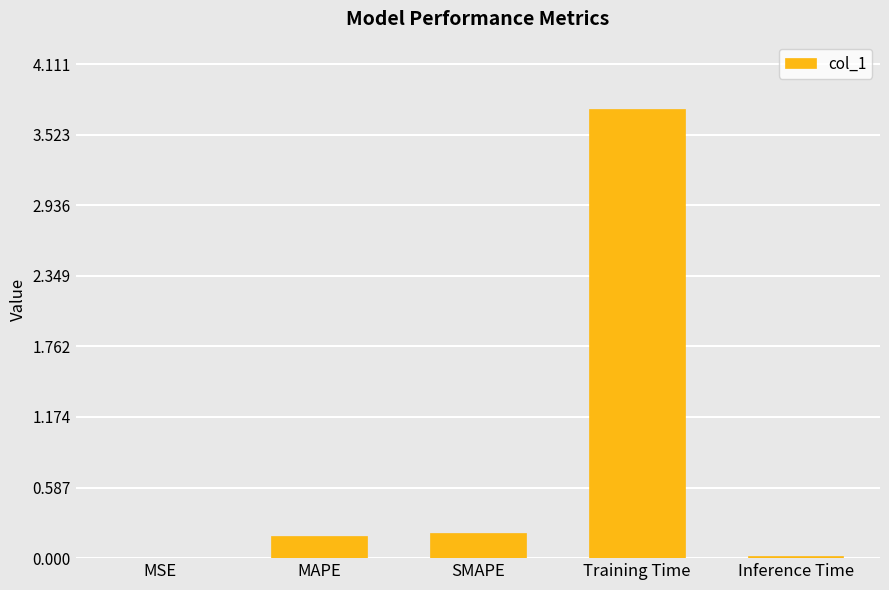

Is it true that the value at MAPE is 0.2?

True